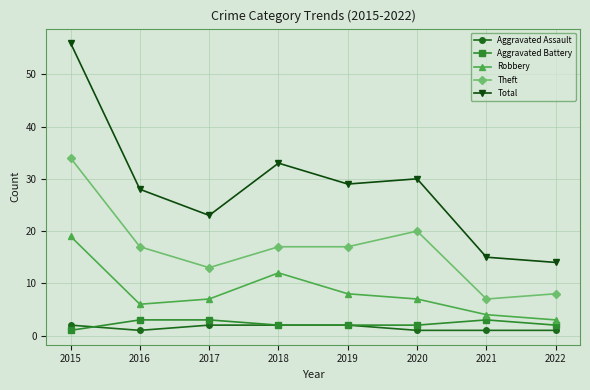

At which label does Robbery reach its minimum?

2022